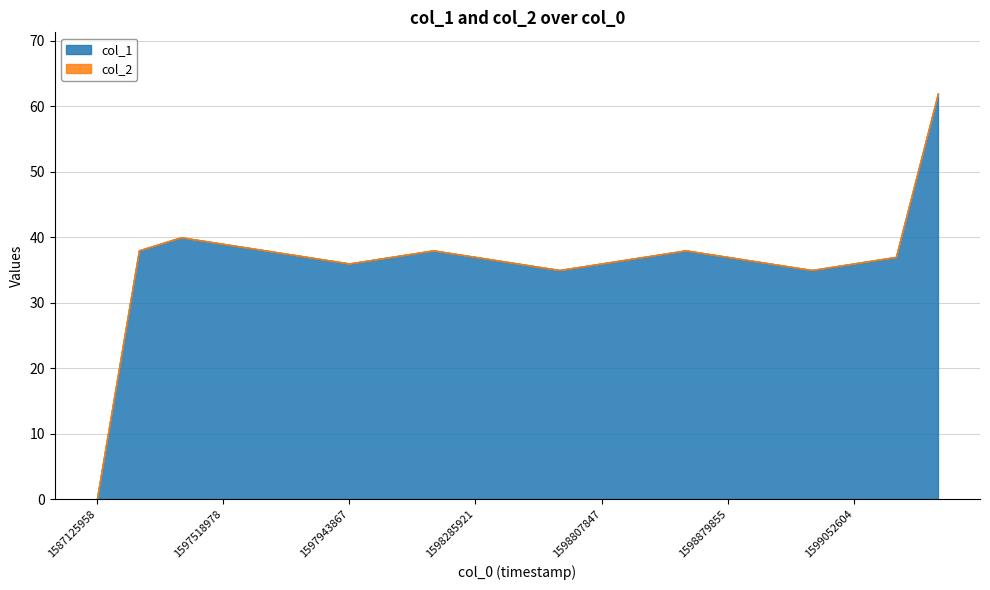

Reading left to right, what are all the values shown in this chart?

col_1: 1587125958=0	1597155433=38	1597508189=40	1597518978=39	1597522609=38	1597526151=37	1597943867=36	1598127511=37	1598267874=38	1598285921=37	1598473144=36	1598656655=35	1598807847=36	1598811412=37	1598843824=38	1598879855=37	1598890655=36	1598995085=35	1599052604=36	1599059933=37	1599859014=62
col_2: 1587125958=0	1597155433=0	1597508189=0	1597518978=0	1597522609=0	1597526151=0	1597943867=0	1598127511=0	1598267874=0	1598285921=0	1598473144=0	1598656655=0	1598807847=0	1598811412=0	1598843824=0	1598879855=0	1598890655=0	1598995085=0	1599052604=0	1599059933=0	1599859014=0